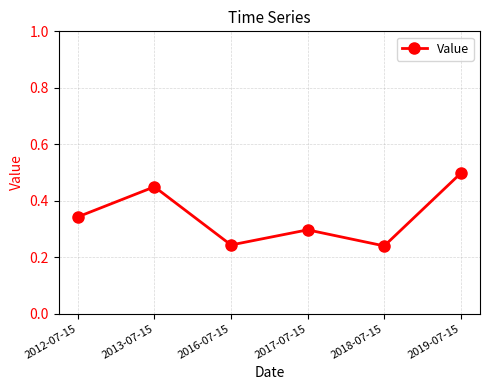

How many values are between 0 and 1?

6